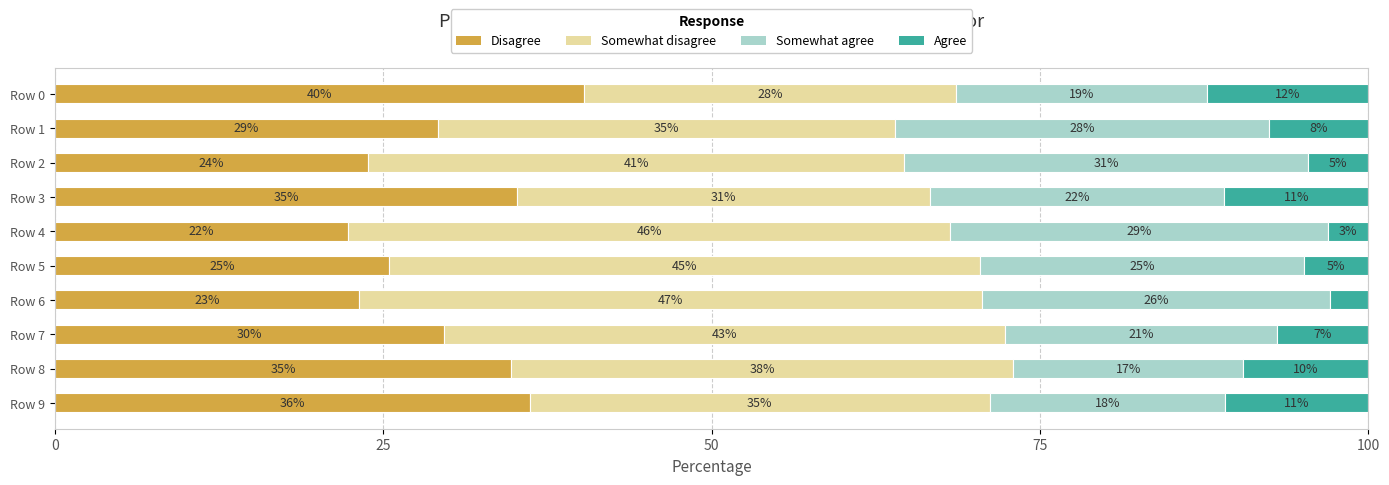

At how many categories does at least one series exceed 15?

10